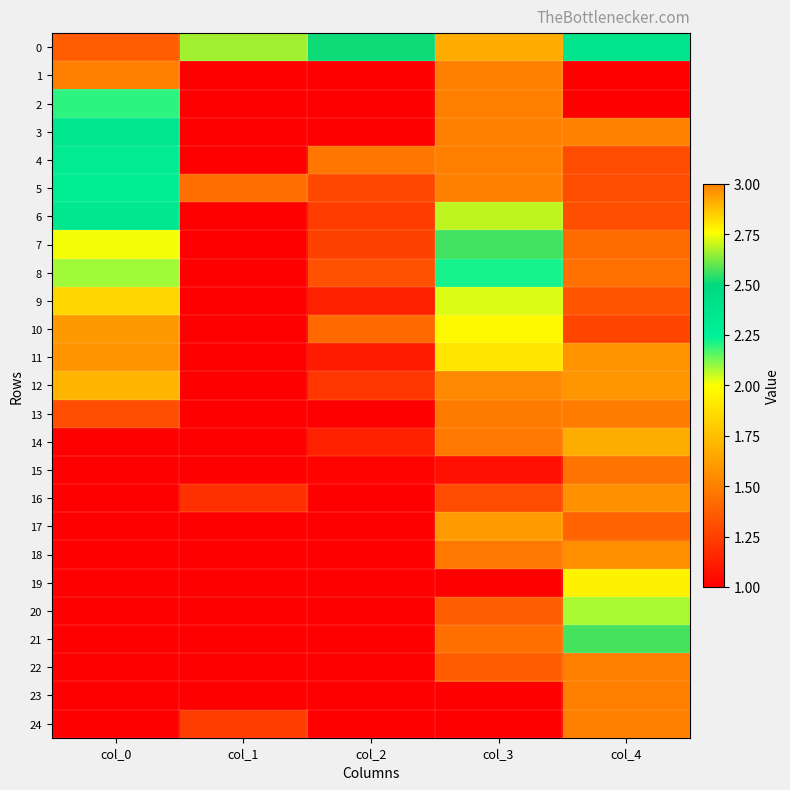

Reading left to right, extract all data points from this chart.

0: col_0=1.4	col_1=2.7	col_2=2.5	col_3=1.7	col_4=2.4
1: col_0=3.0	col_1=1.0	col_2=1.0	col_3=3.0	col_4=1.0
2: col_0=2.2	col_1=1.0	col_2=1.0	col_3=3.0	col_4=1.0
3: col_0=2.4	col_1=1.0	col_2=1.0	col_3=3.0	col_4=1.5
4: col_0=2.3	col_1=1.0	col_2=1.5	col_3=3.0	col_4=1.3
5: col_0=2.3	col_1=1.4	col_2=1.3	col_3=3.0	col_4=1.3
6: col_0=2.3	col_1=1.0	col_2=1.2	col_3=2.7	col_4=1.3
7: col_0=2.0	col_1=1.0	col_2=1.3	col_3=2.6	col_4=1.4
8: col_0=2.1	col_1=1.0	col_2=1.3	col_3=2.2	col_4=1.4
9: col_0=1.8	col_1=1.0	col_2=1.1	col_3=2.0	col_4=1.3
10: col_0=1.6	col_1=1.0	col_2=1.4	col_3=2.0	col_4=1.3
11: col_0=1.6	col_1=1.0	col_2=1.1	col_3=1.9	col_4=1.6
12: col_0=1.7	col_1=1.0	col_2=1.2	col_3=1.5	col_4=1.6
13: col_0=1.3	col_1=1.0	col_2=1.0	col_3=1.5	col_4=1.5
14: col_0=1.0	col_1=1.0	col_2=1.1	col_3=1.5	col_4=1.7
15: col_0=1.0	col_1=1.0	col_2=1.0	col_3=1.1	col_4=1.5
16: col_0=1.0	col_1=1.2	col_2=1.0	col_3=1.3	col_4=1.6
17: col_0=1.0	col_1=1.0	col_2=1.0	col_3=1.6	col_4=1.4
18: col_0=1.0	col_1=1.0	col_2=1.0	col_3=1.5	col_4=1.6
19: col_0=1.0	col_1=1.0	col_2=1.0	col_3=1.0	col_4=2.0
20: col_0=1.0	col_1=1.0	col_2=1.0	col_3=1.4	col_4=2.1
21: col_0=1.0	col_1=1.0	col_2=1.0	col_3=1.4	col_4=2.6
22: col_0=1.0	col_1=1.0	col_2=1.0	col_3=1.4	col_4=3.0
23: col_0=1.0	col_1=1.0	col_2=1.0	col_3=1.0	col_4=3.0
24: col_0=1.0	col_1=1.2	col_2=1.0	col_3=1.0	col_4=3.0